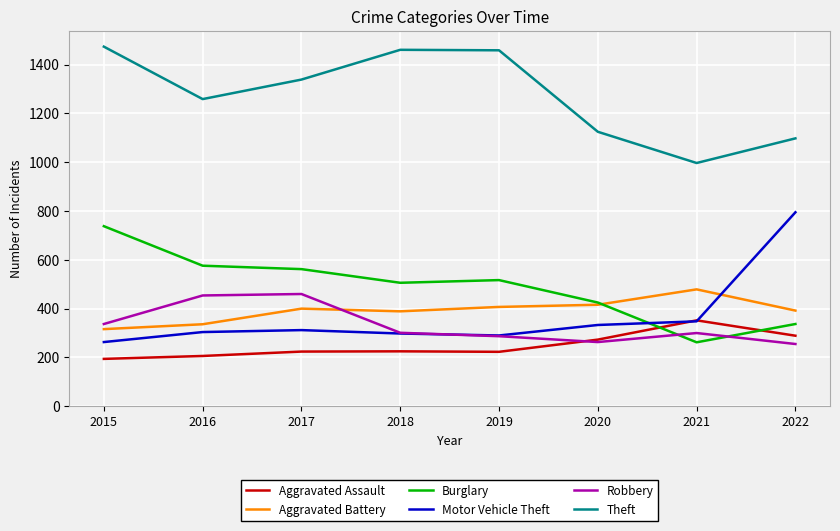

True or false: Robbery has more than 0 points higher than both neighbors.

True